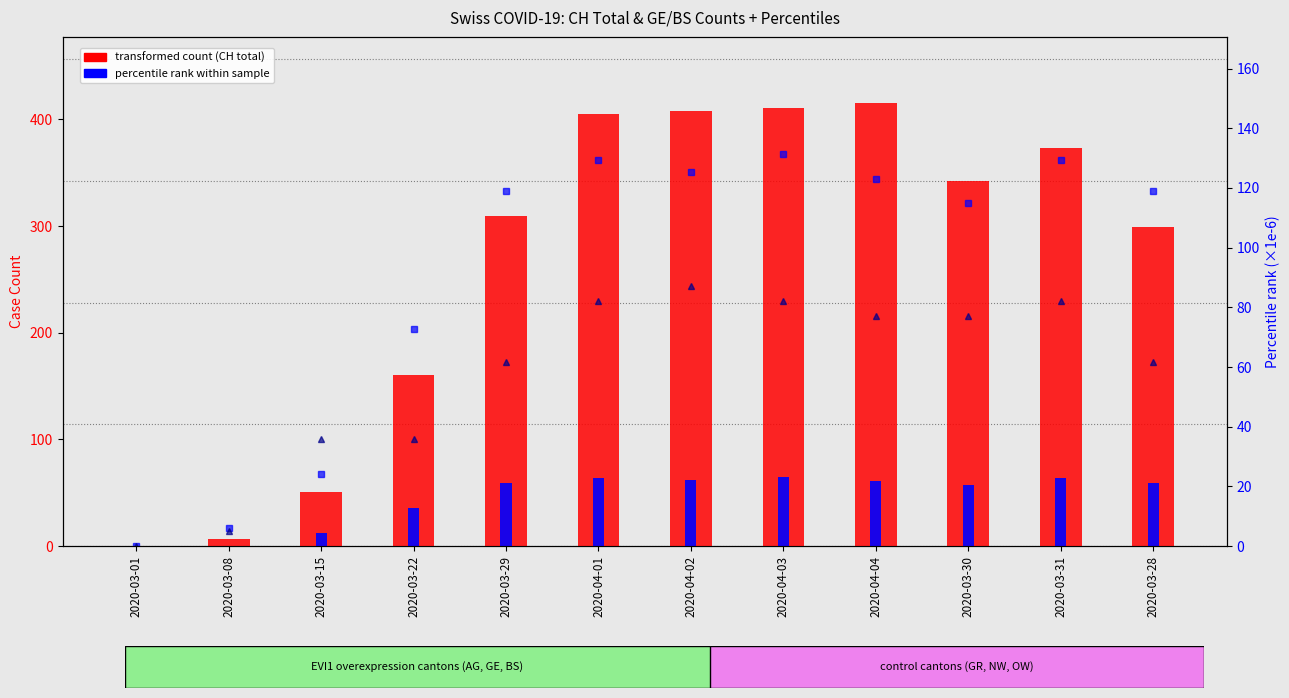

Where is GE count nearest to the value 32?

2020-03-22